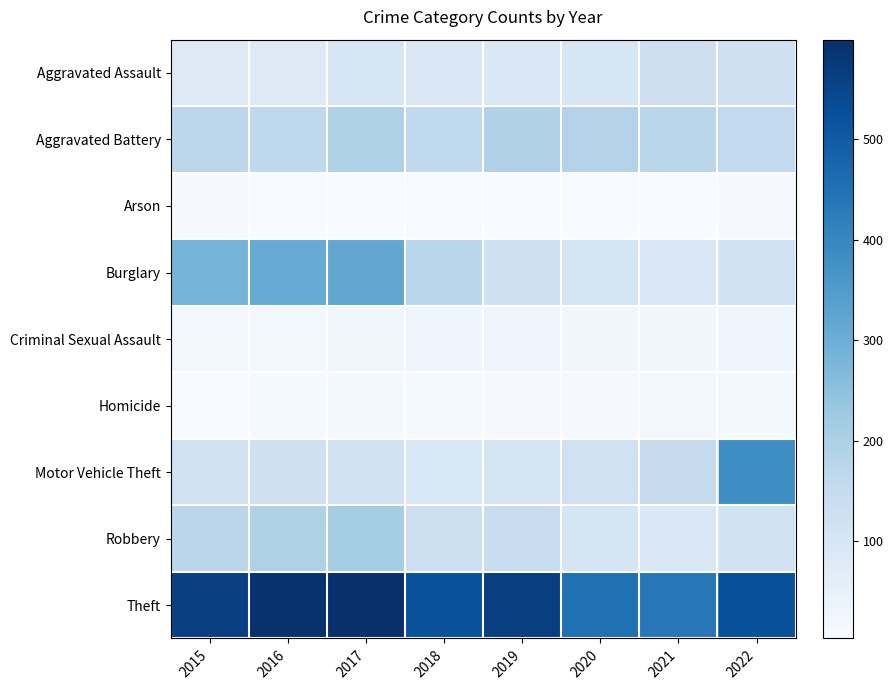

Between 2018 and 2019, which series saw the biggest shift?

Burglary